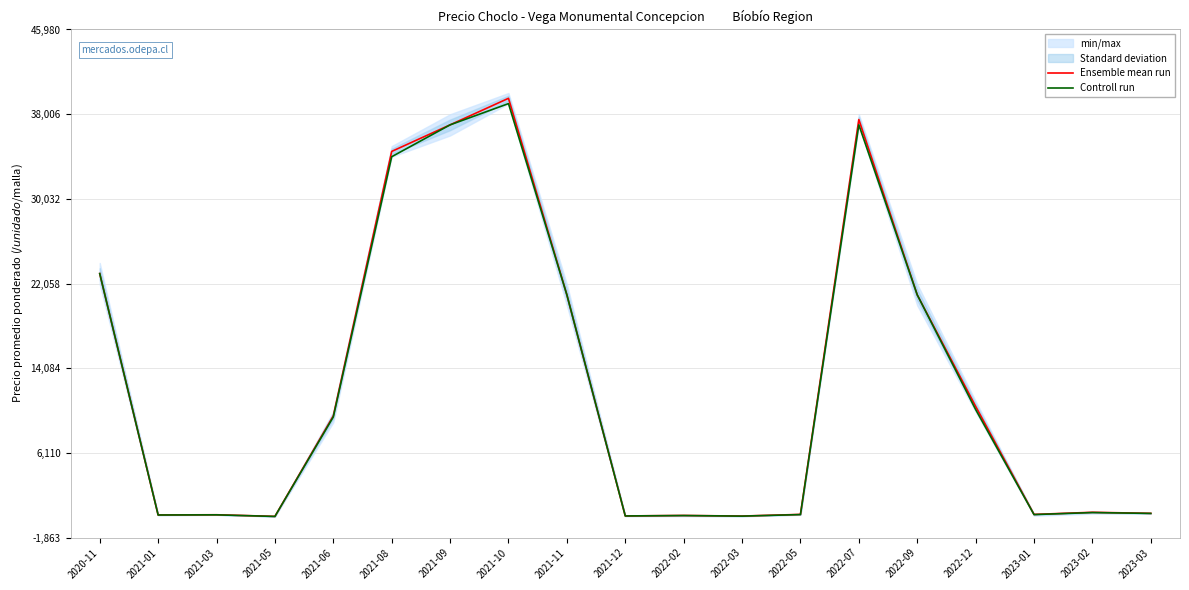

Reading left to right, list all the values displayed in this chart.

Ensemble mean run: 2020-11=23000	2021-01=275	2021-03=293	2021-05=140	2021-06=9600	2021-08=34500	2021-09=37000	2021-10=39500	2021-11=21000	2021-12=182	2022-02=225	2022-03=171	2022-05=325	2022-07=37500	2022-09=21000	2022-12=10500	2023-01=325	2023-02=525	2023-03=425
Controll run: 2020-11=23000	2021-01=270	2021-03=285	2021-05=135	2021-06=9500	2021-08=34000	2021-09=37000	2021-10=39000	2021-11=21000	2021-12=180	2022-02=220	2022-03=165	2022-05=310	2022-07=37000	2022-09=21000	2022-12=10200	2023-01=310	2023-02=500	2023-03=420